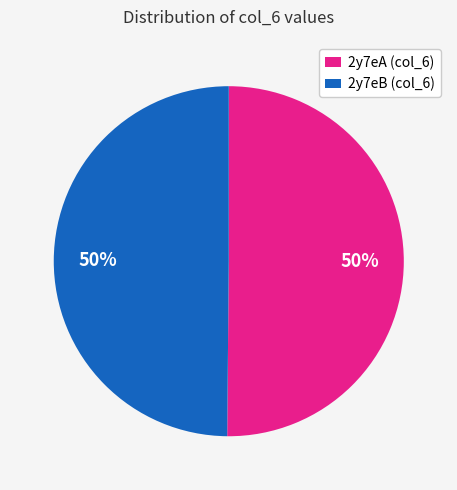

The 2y7eB (col_6) slice represents 50% of the pie. True or false?

True